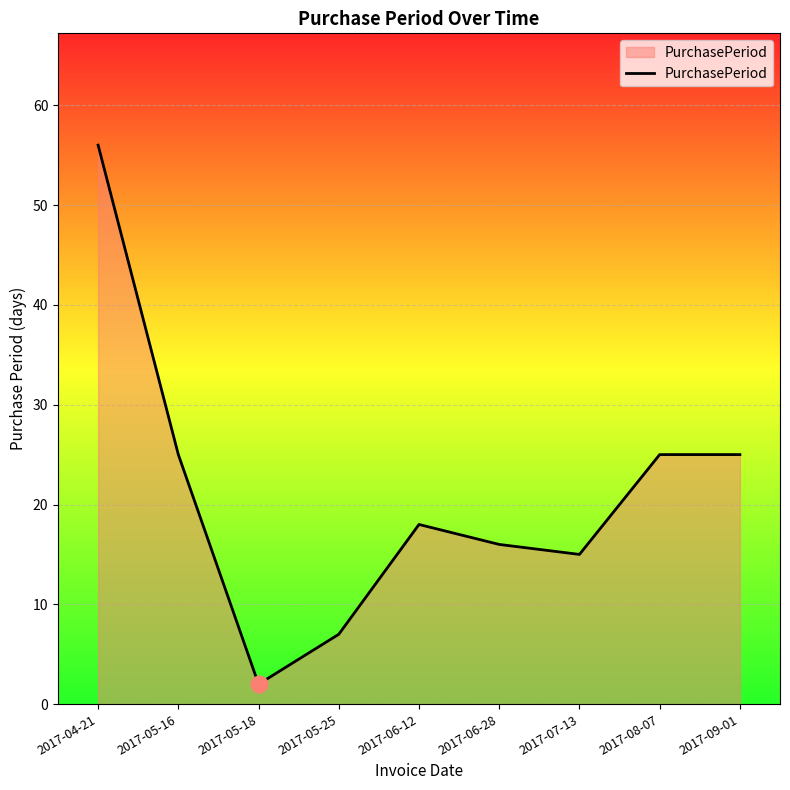

Which label corresponds to the smallest value in the chart?

2017-05-18